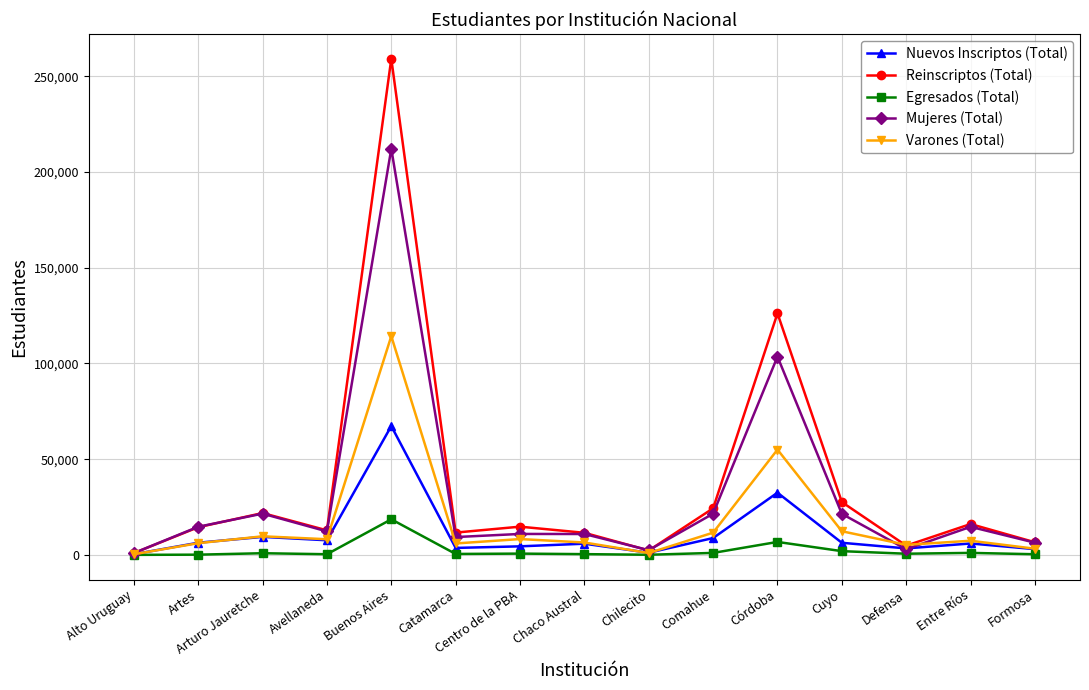

At which category does Reinscriptos (Total) reach its first local peak?

Arturo Jauretche